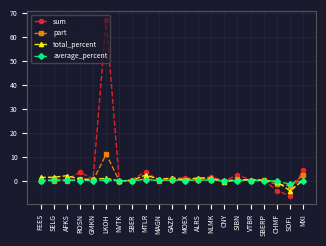

At which category is the sum across all series the highest?

LKOH